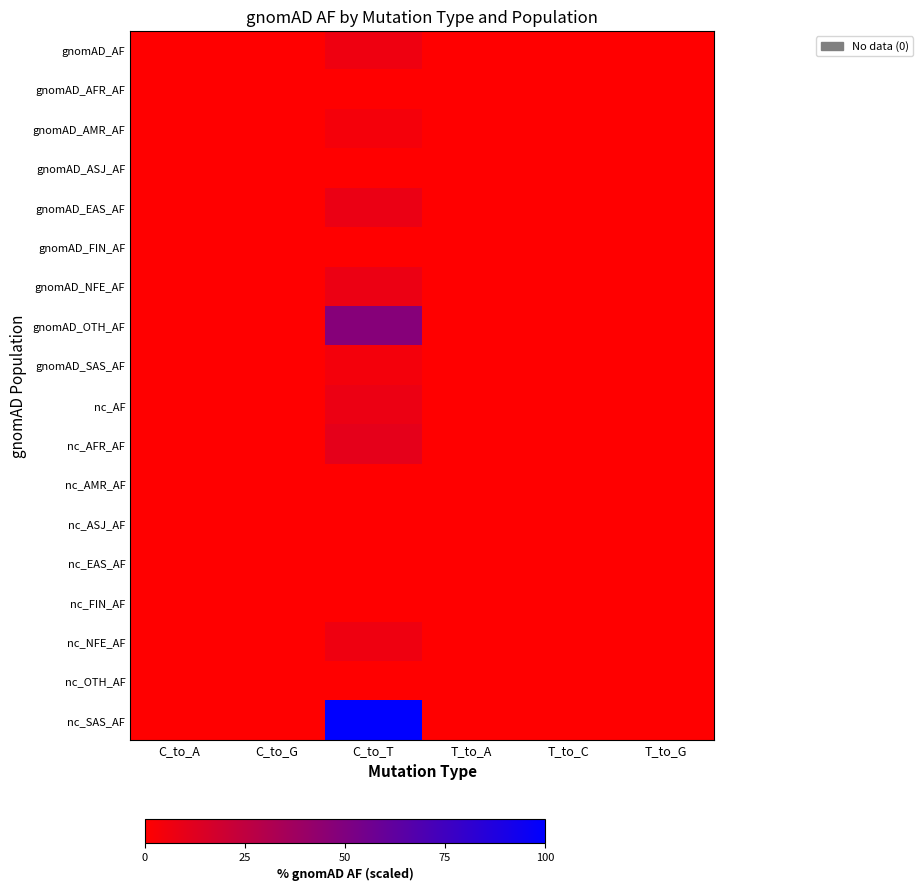

What is the total value across all series at C_to_T?

202.9